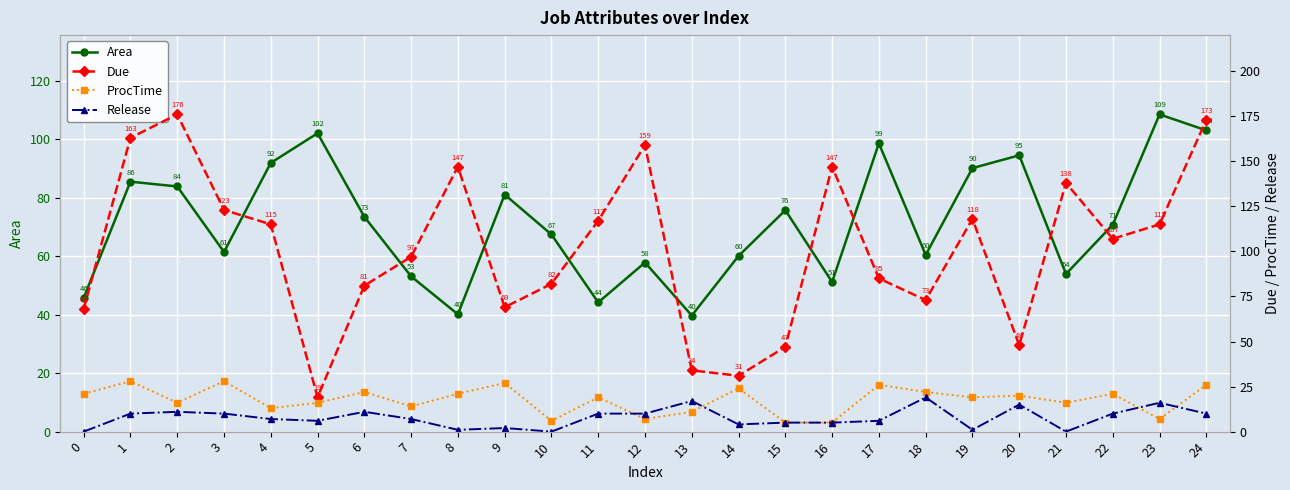

What is the value of the ProcTime point at the 5th from the left?

13.0